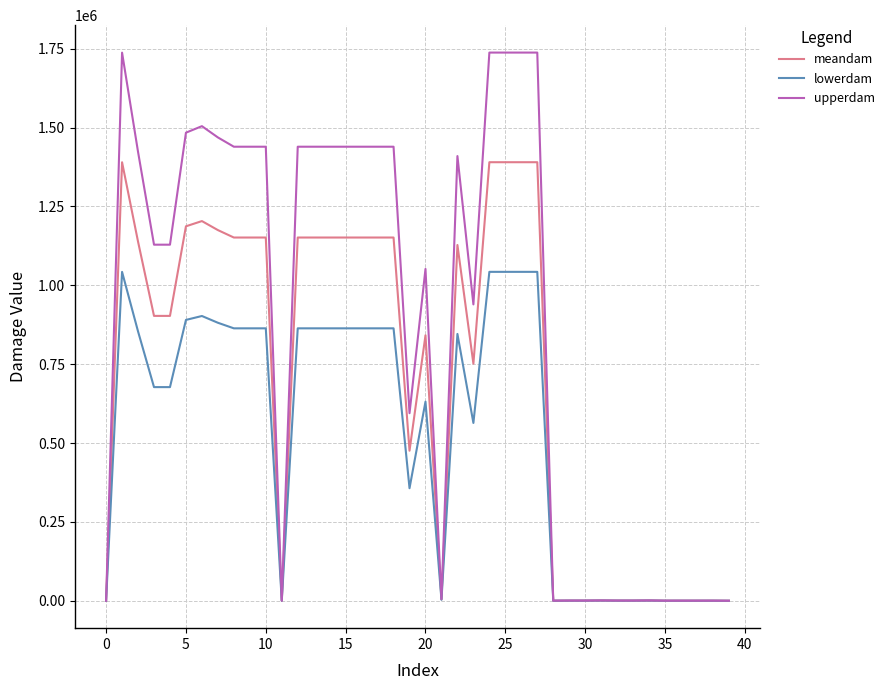

What is the highest value of the upperdam series?

1737514.8